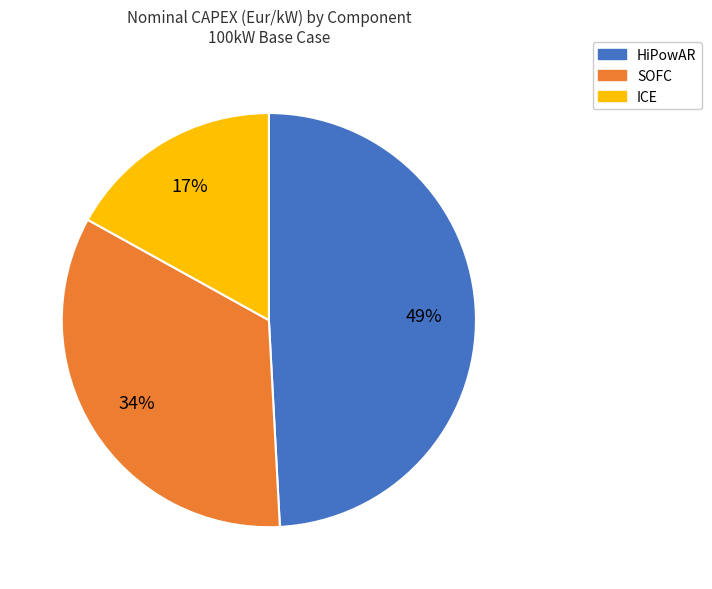

Which category has the smallest portion of the pie?

ICE